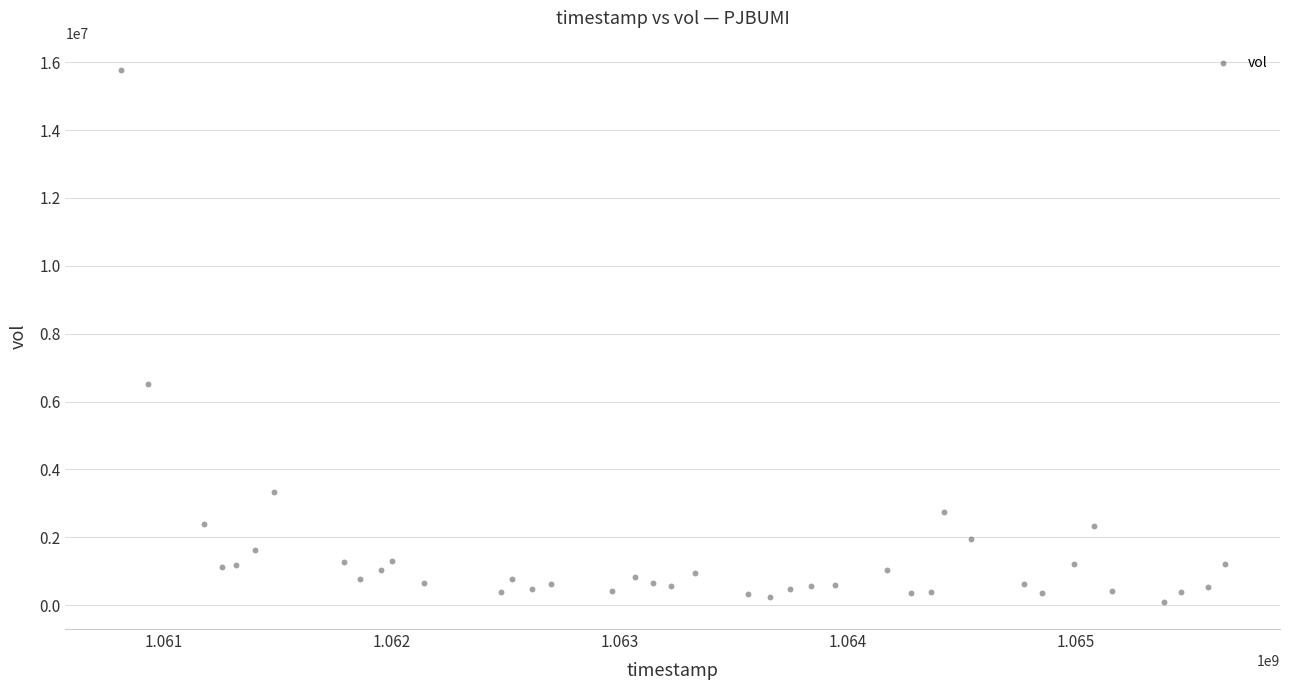

What is the range of Y values (max minus min)?

15684400